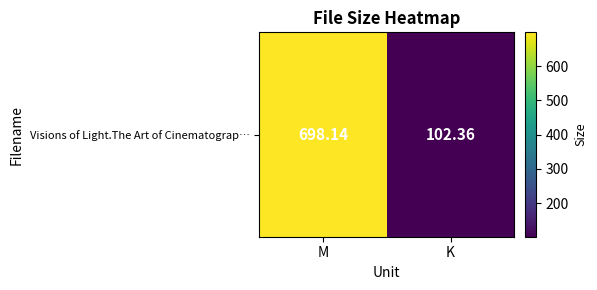

Which category has the lowest value across all series?

K